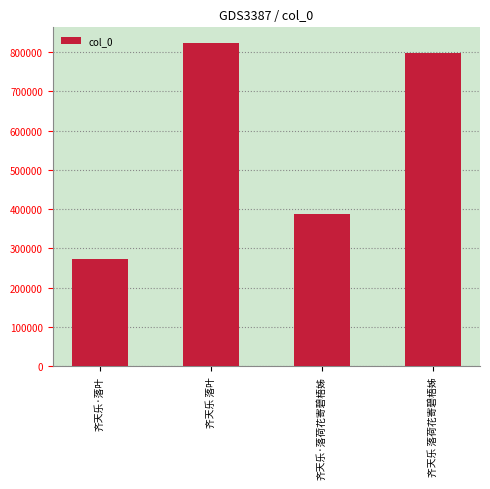

What is the value of the 4th bar from the left?

797619